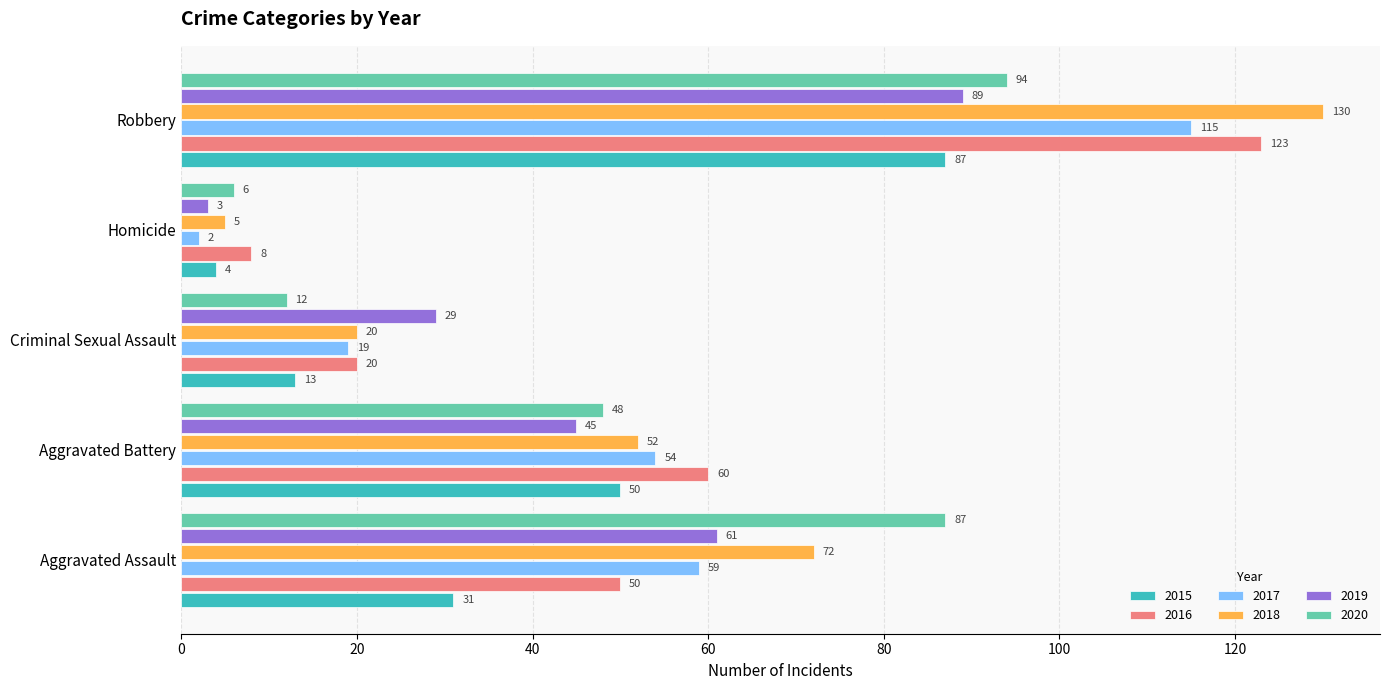

What is the sum of the 2016 values at Homicide and Aggravated Assault?

58